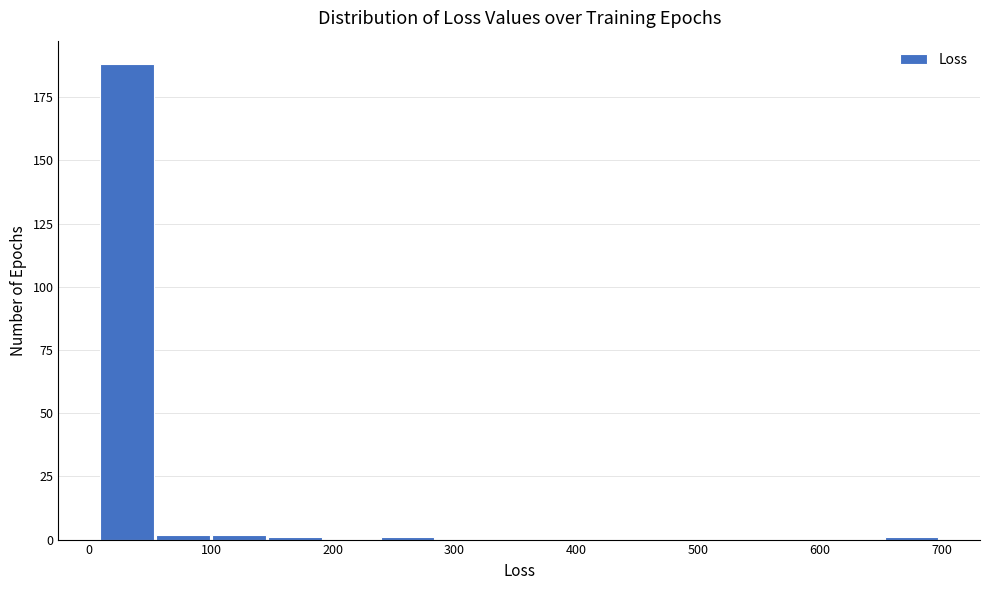

What is the height of the bar covering 10 to 50 on the x-axis? Neither the bar edges nor the heights are printed on the chart, so give them approximately, as read against the axes.

190